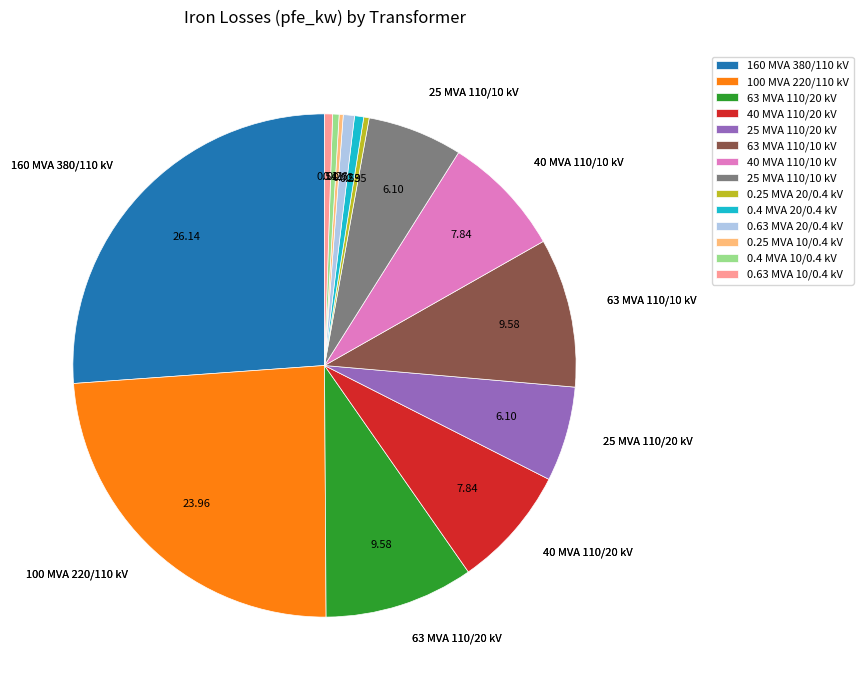

What is the largest slice in the pie chart?

160 MVA 380/110 kV